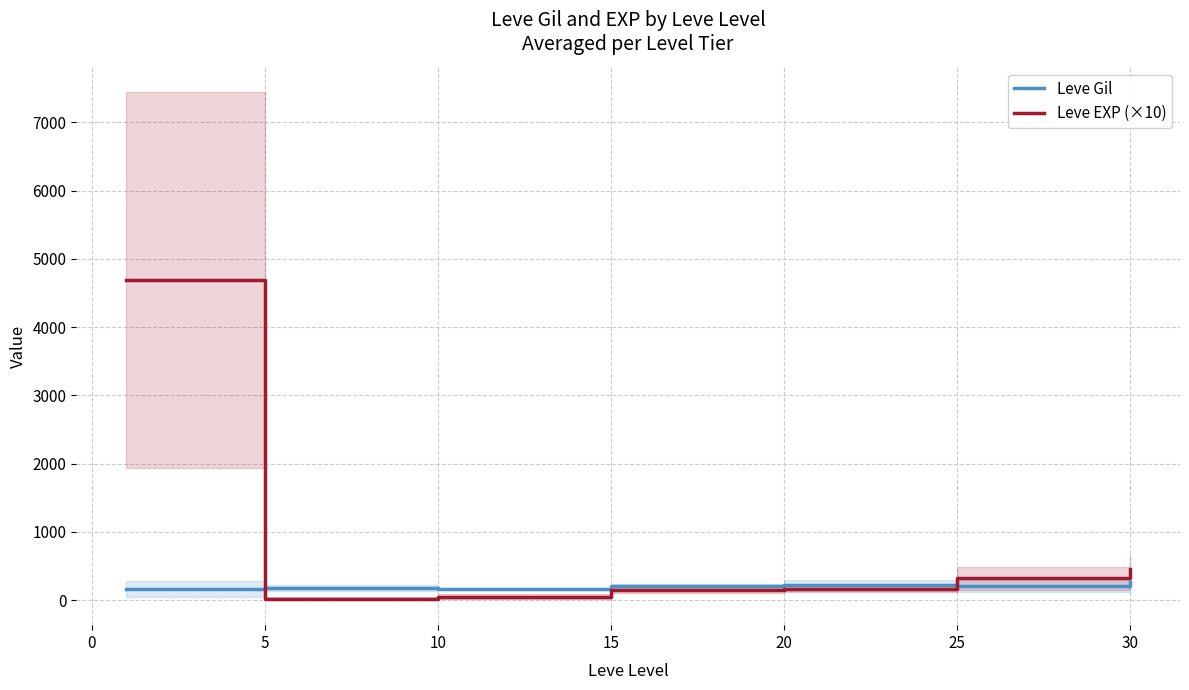

True or false: Leve EXP (×10) has more than 1 interior local peaks.

False